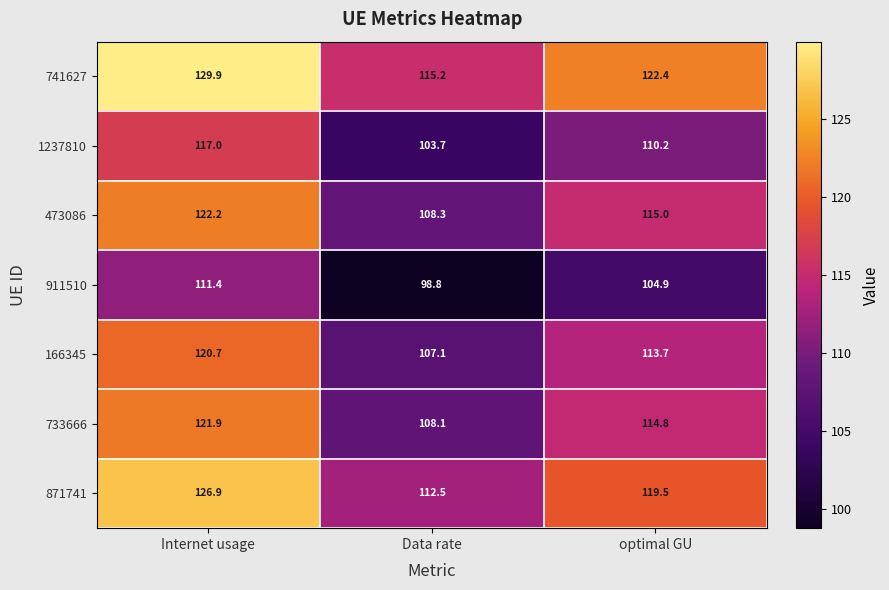

Which category has the lowest value across all series?

Data rate